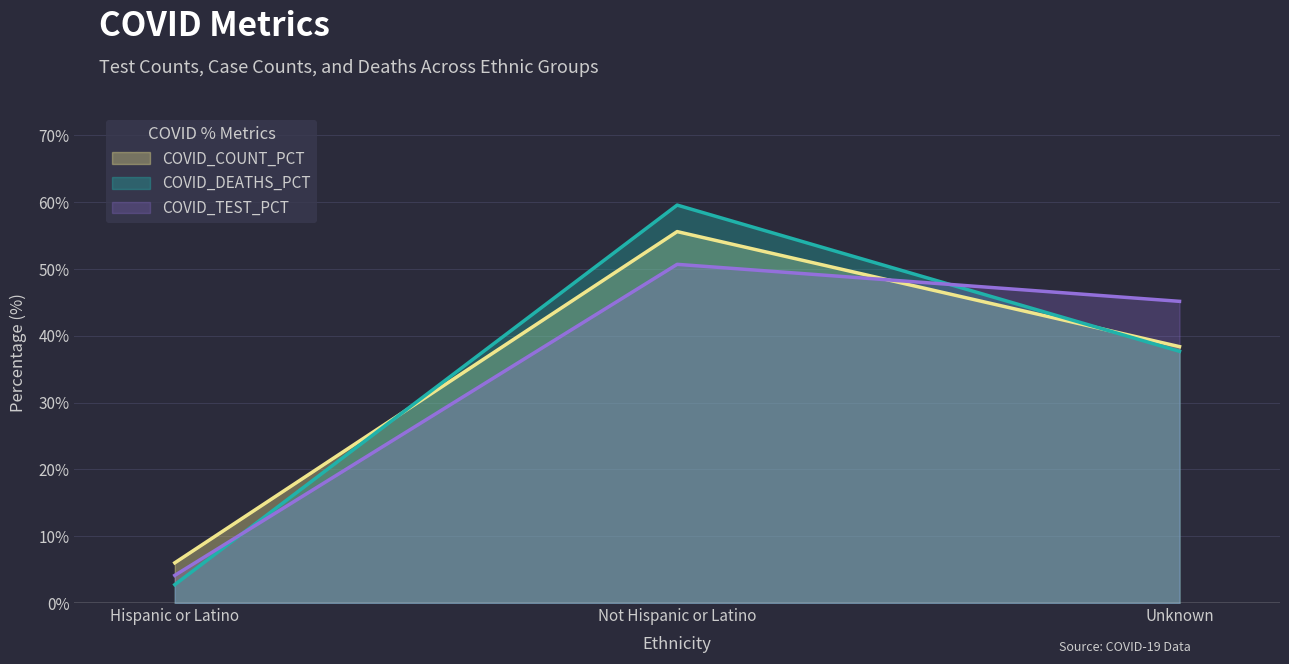

Which has a higher value, Unknown or Not Hispanic or Latino?

Not Hispanic or Latino